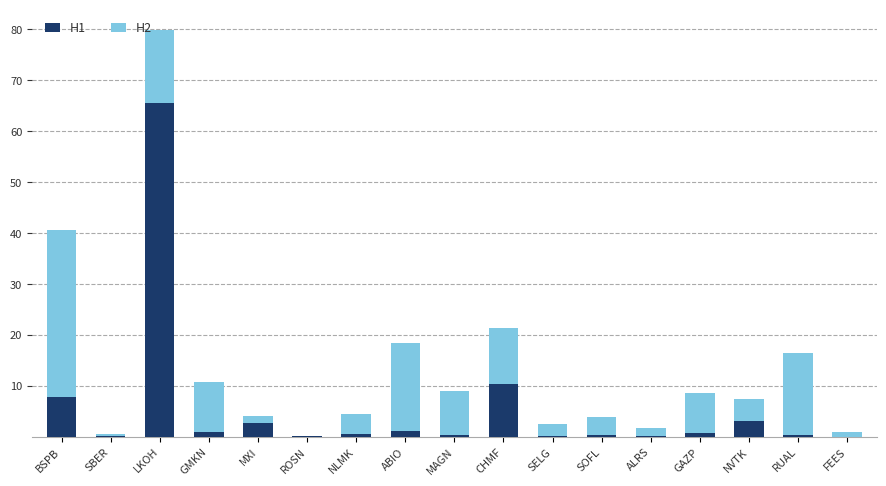

The H1 series shows 3.0 at NVTK. True or false?

True